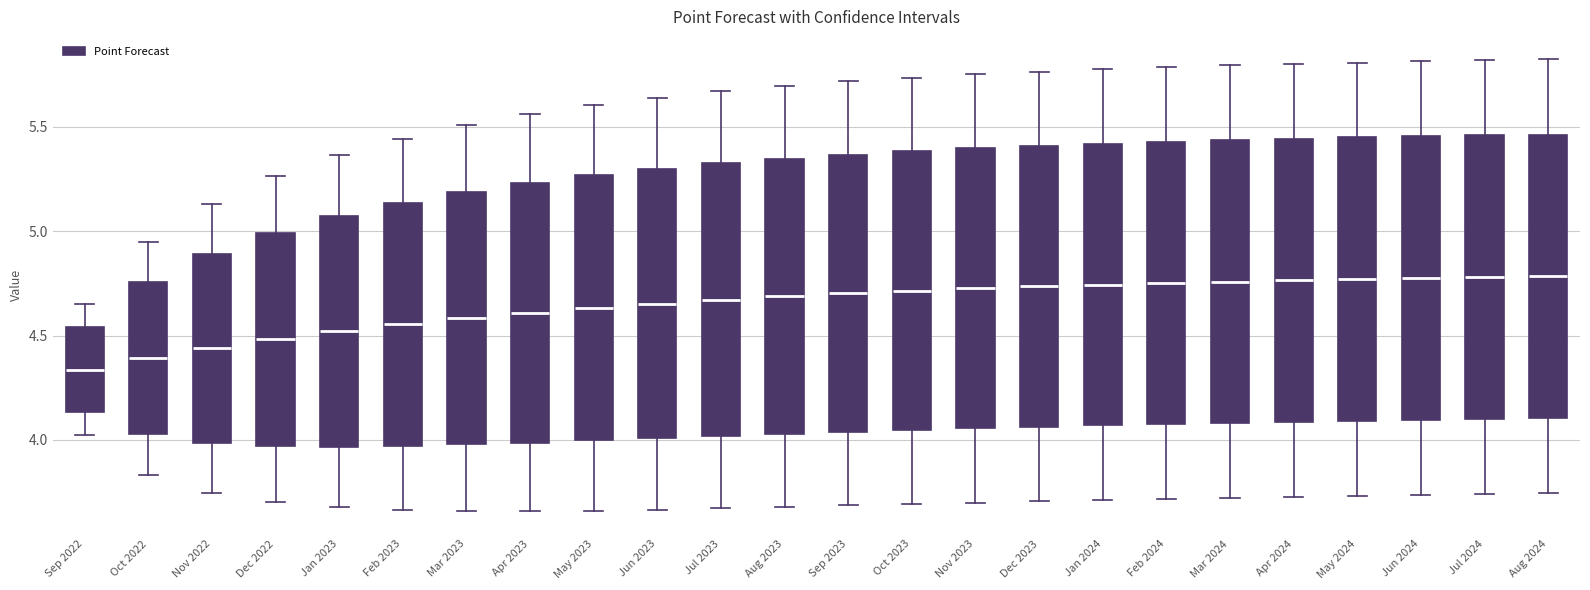

Where does the median line of the box for Dec 2023 sit on the y-axis? The values are not printed on the chart, so give them approximately, as read against the axis.

4.75